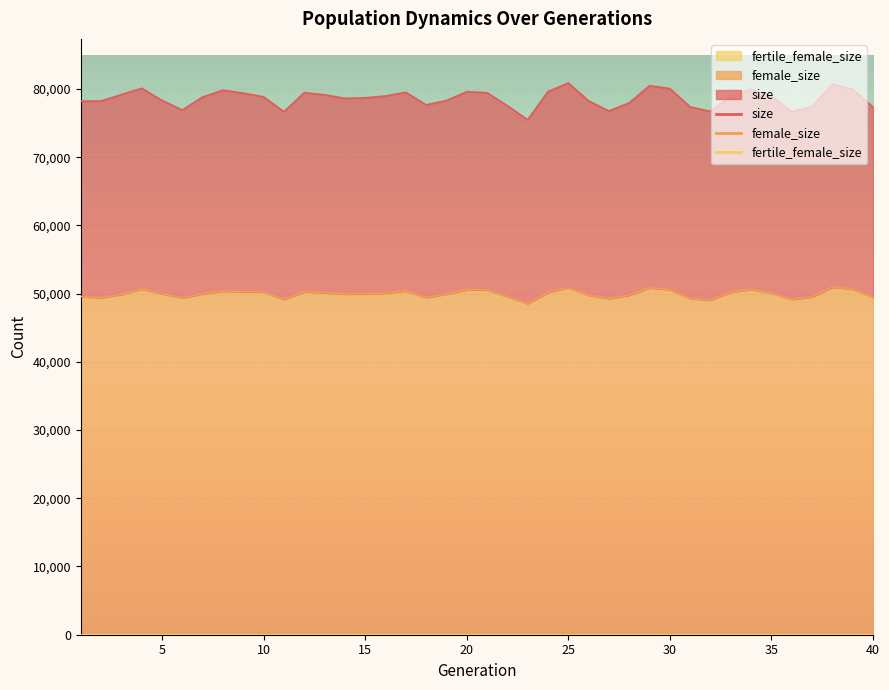

List the series in order of their peak value, lowest first.

female_size, size